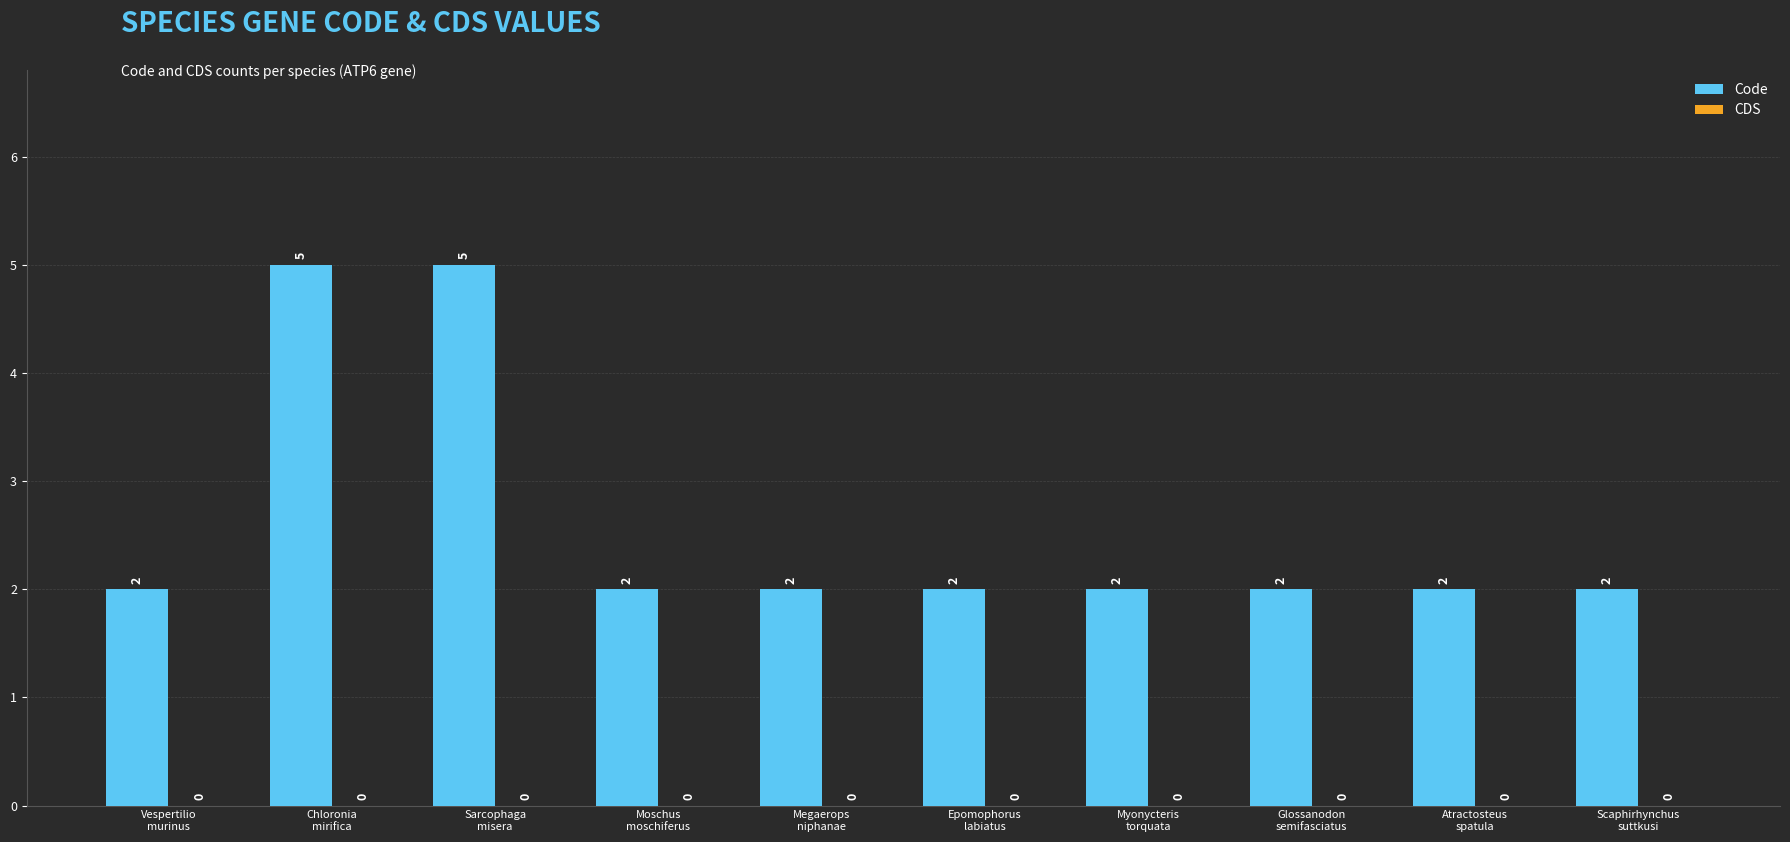

What is the maximum value shown in the chart?

5